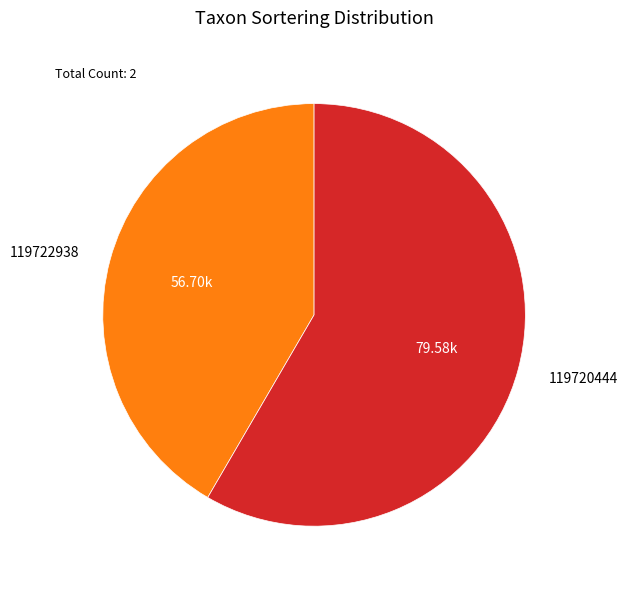

Is there any slice that represents more than half of the pie?

Yes